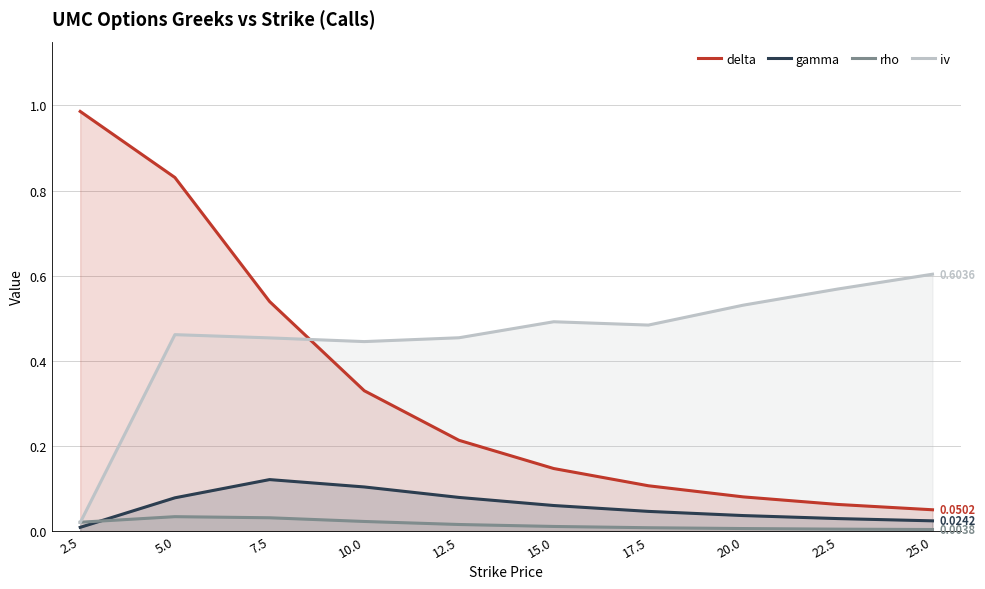

At which label is delta closest to 0?

25.0